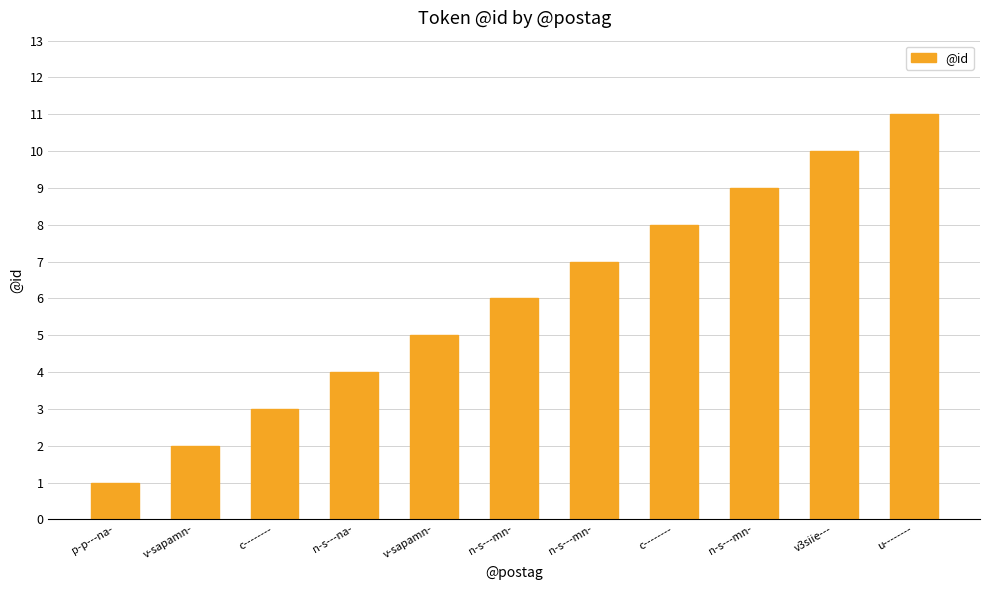

Reading left to right, what are all the values shown in this chart?

1	2	3	4	5	6	7	8	9	10	11